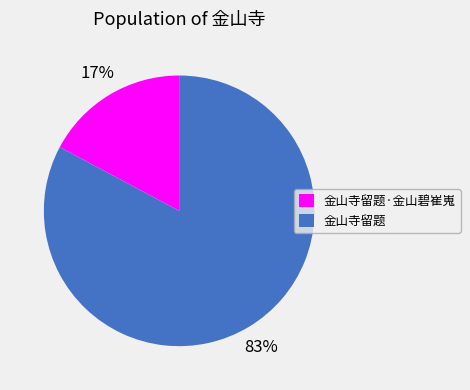

Rank the categories by value from highest to lowest.

金山寺留题, 金山寺留题·金山碧崔嵬